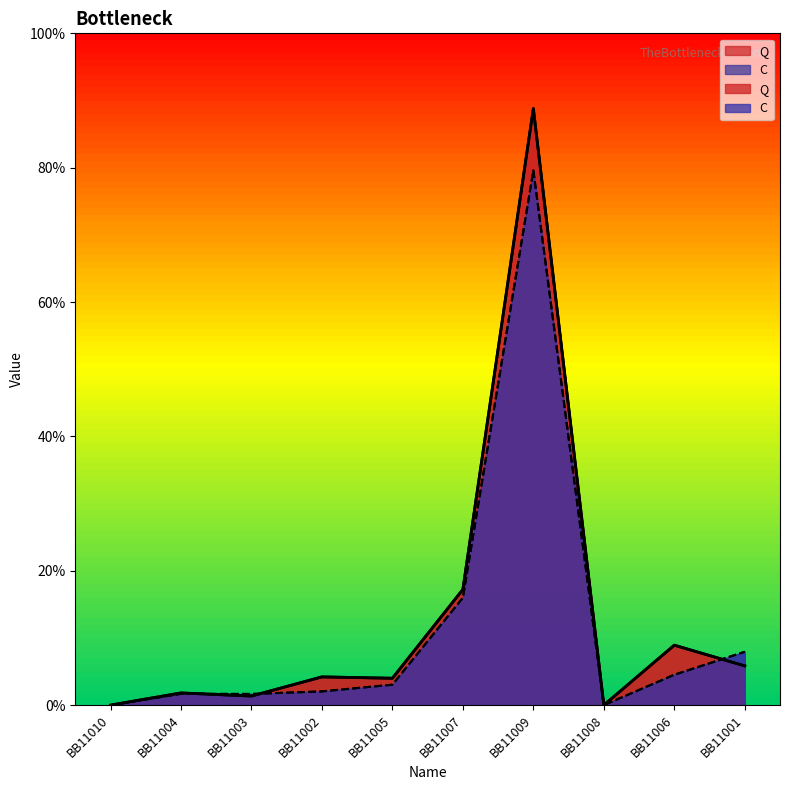

Which series changed the most between BB11010 and BB11004?

Q